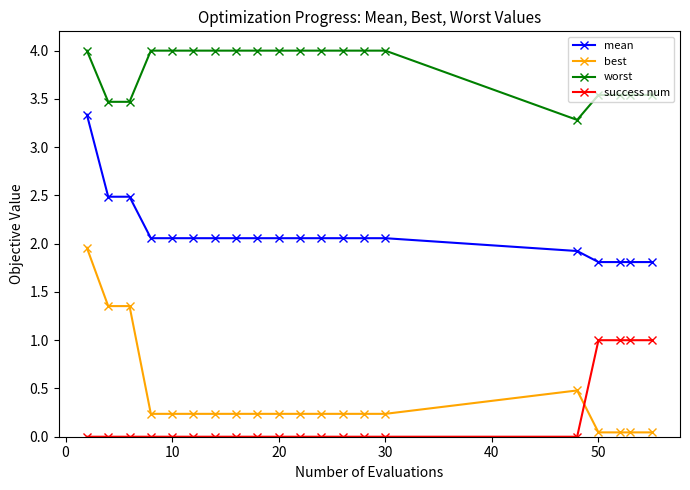

Which series has the widest spread of values?

best